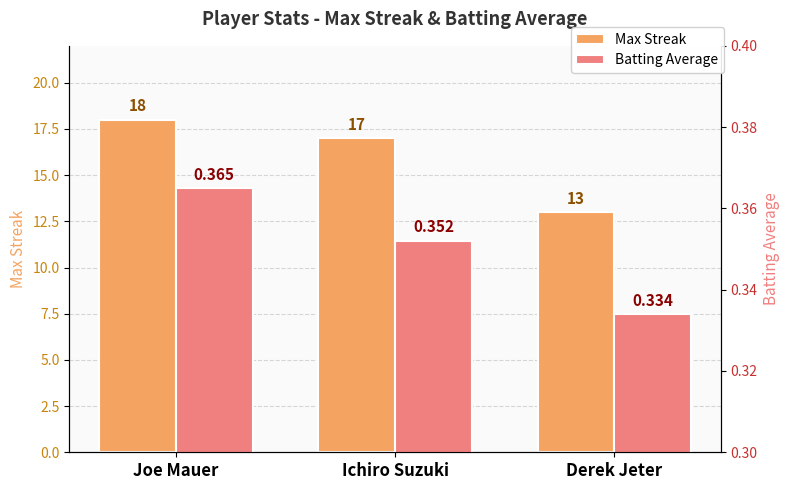

What is the value of the Max Streak bar at the 1st from the left?

18.0